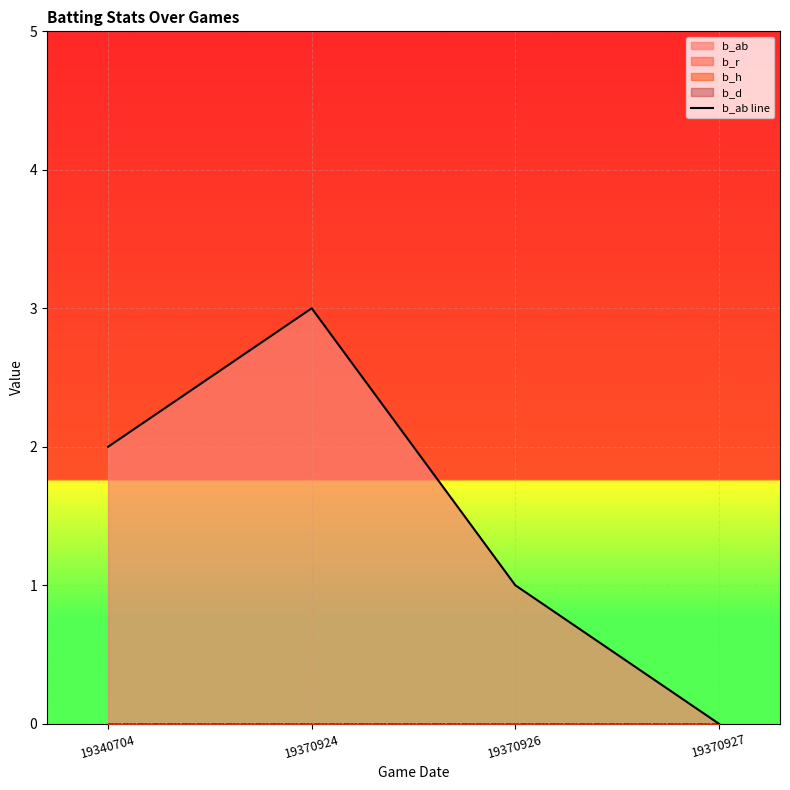

Where does the data first go above 2?

19370924